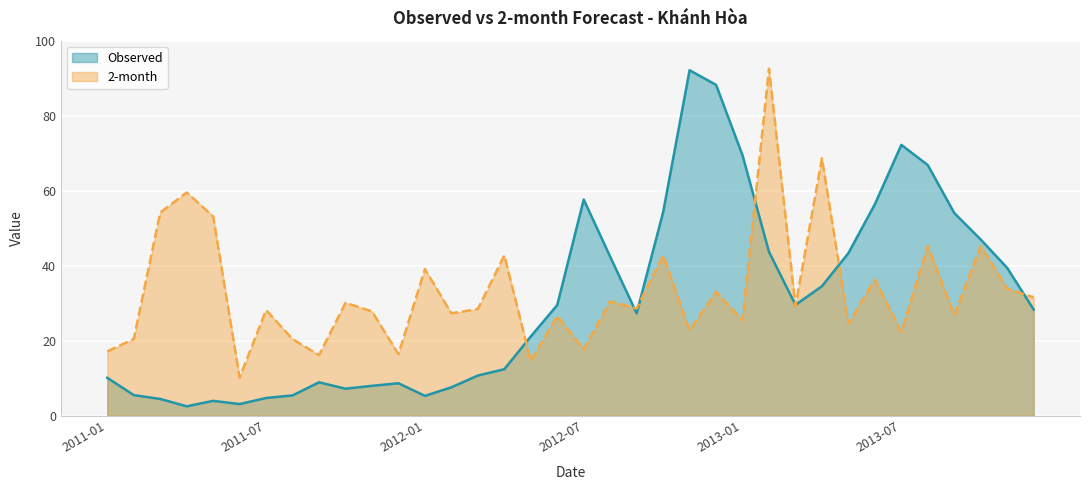

At which category is the sum across all series the highest?

2013-02